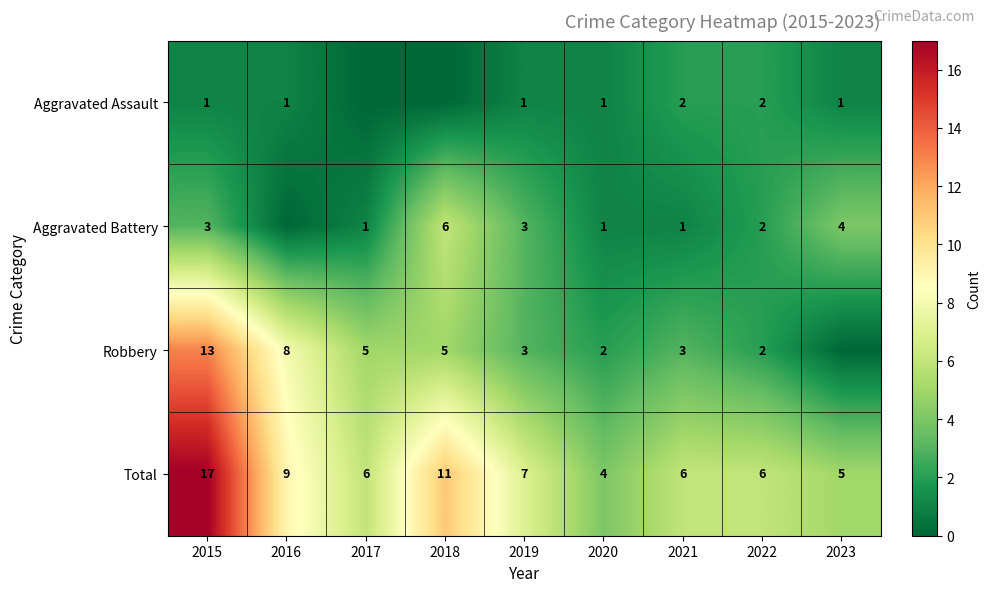

What is the sum of the Aggravated Battery values at 2021 and 2022?

3